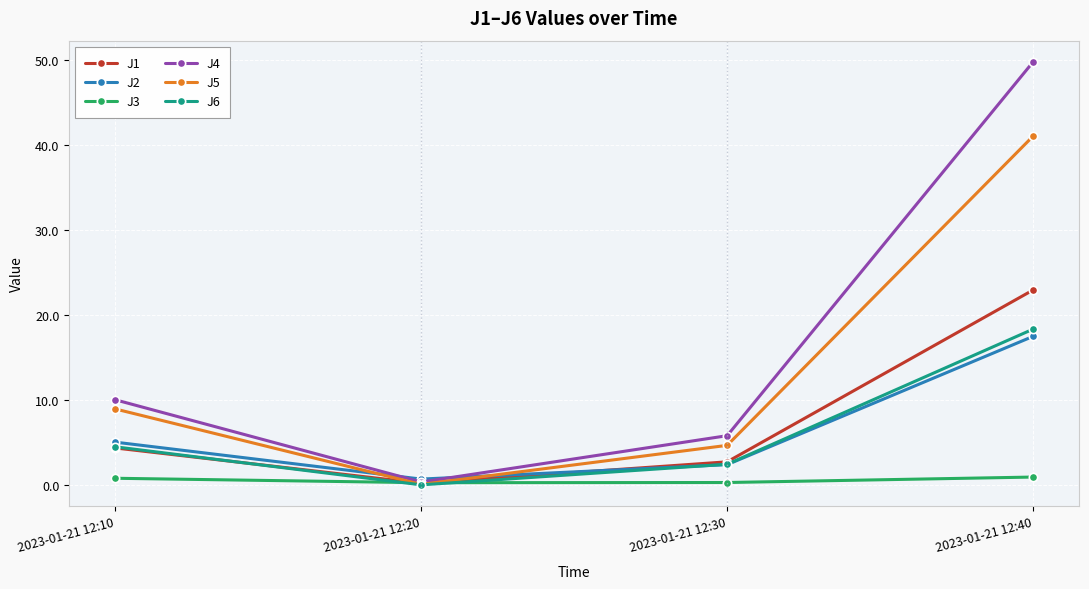

Where is the first local minimum for J5?

2023-01-21 12:20